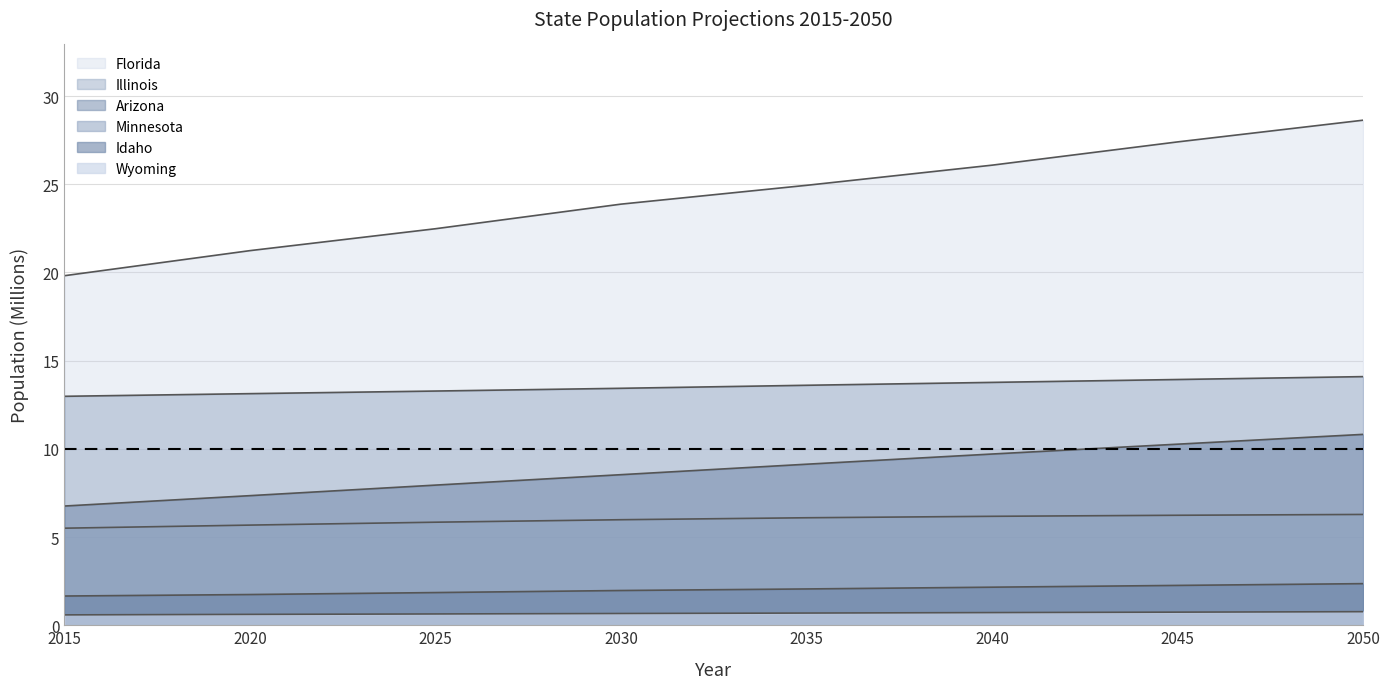

The value of Minnesota at 2035 is 4.2. True or false?

False